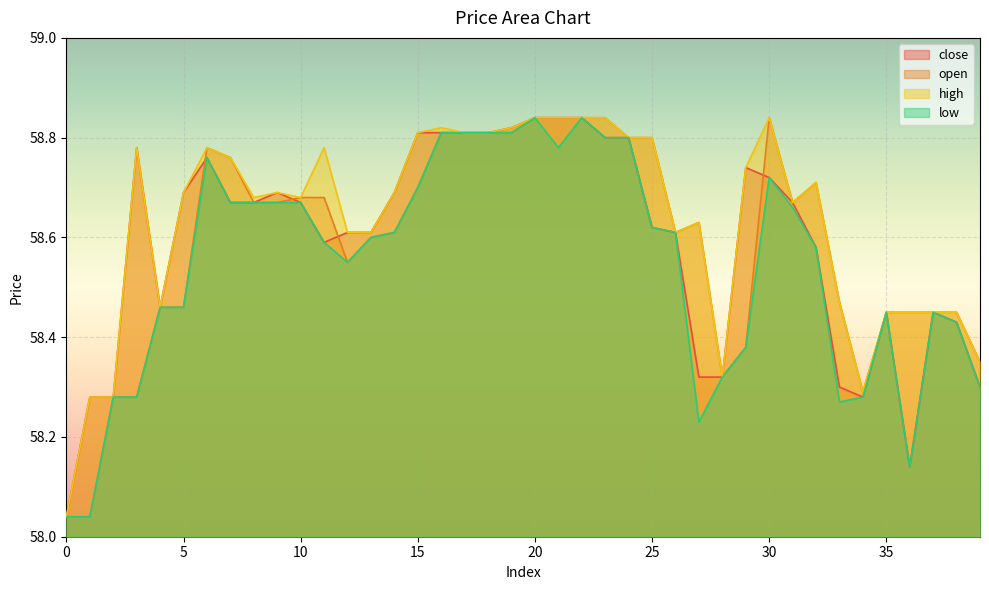

What is the sum of all open values?

2343.5